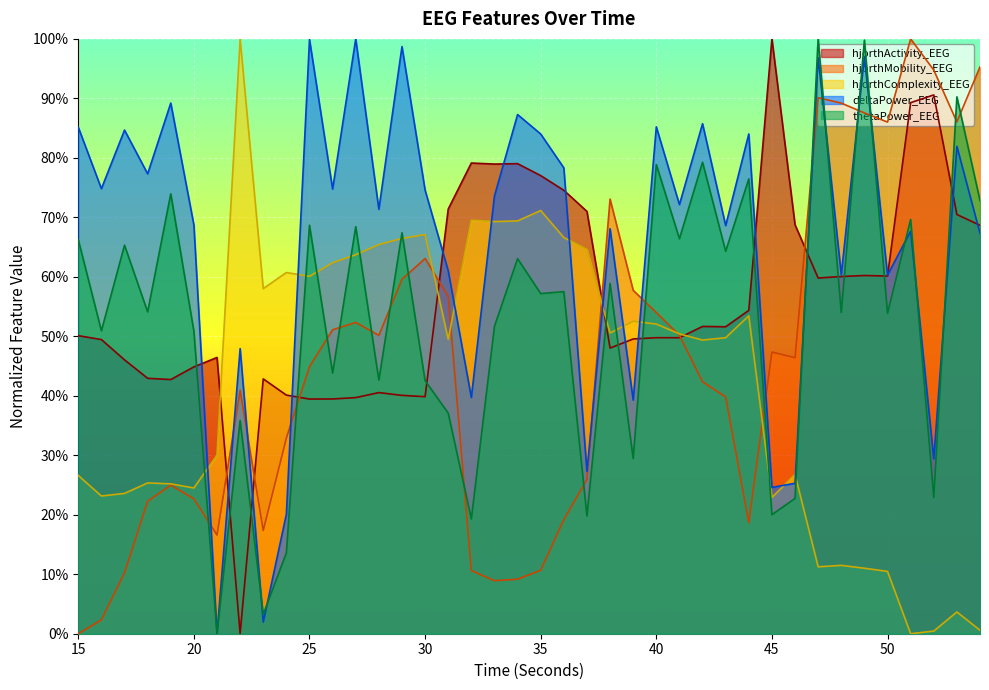

How many series are shown in this chart?

5